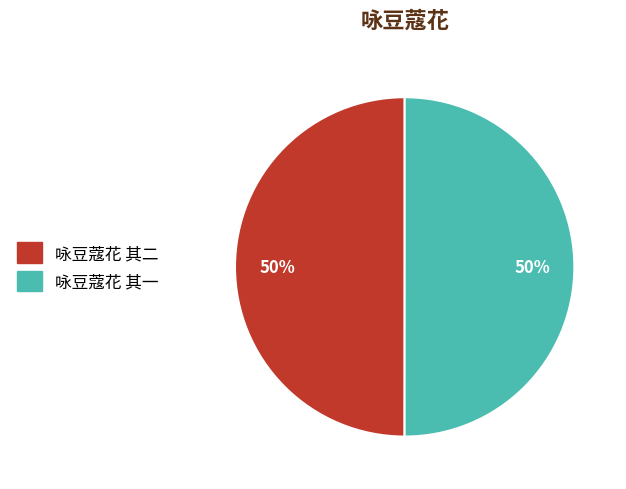

What is the ratio of the value at 咏豆蔻花 其二 to the value at 咏豆蔻花 其一?

1.0